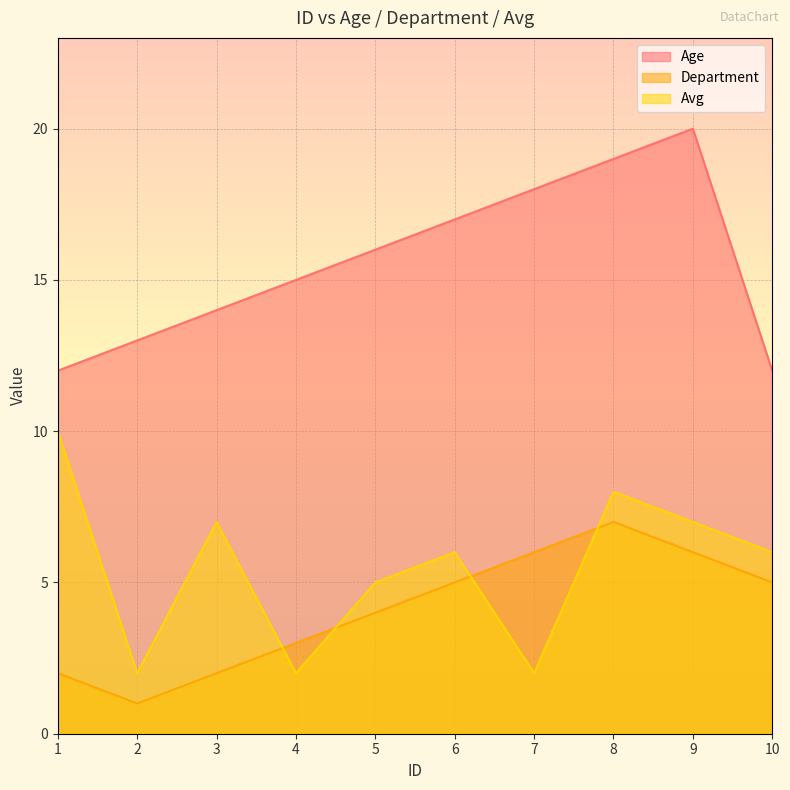

In Department, how many points are lower than both neighbors (excluding endpoints)?

1